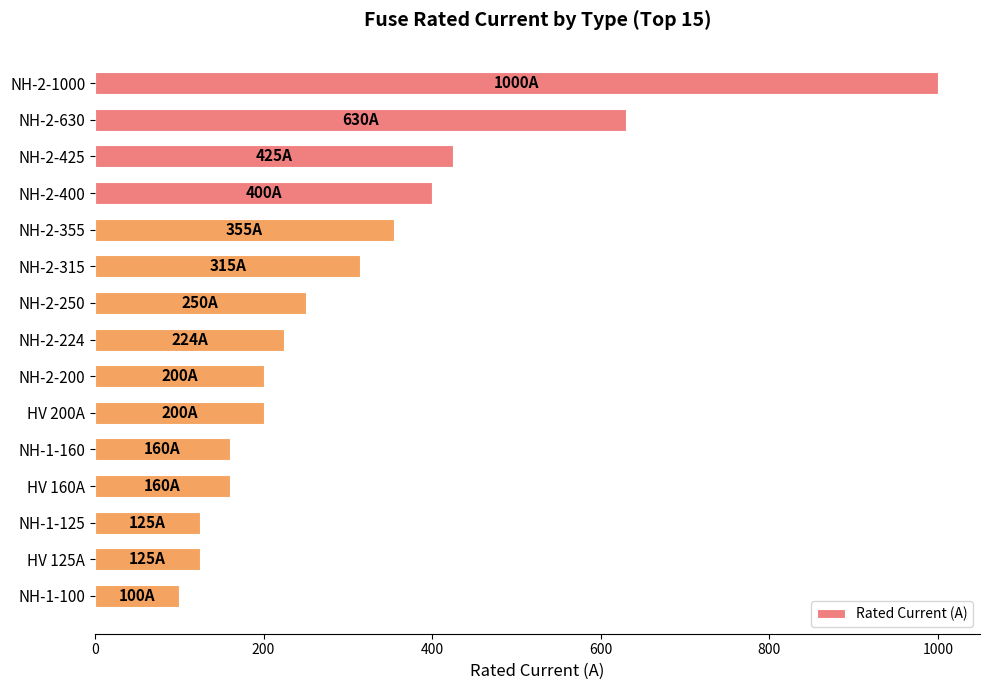

What is the label of the 5th bar from the bottom?

NH-1-160